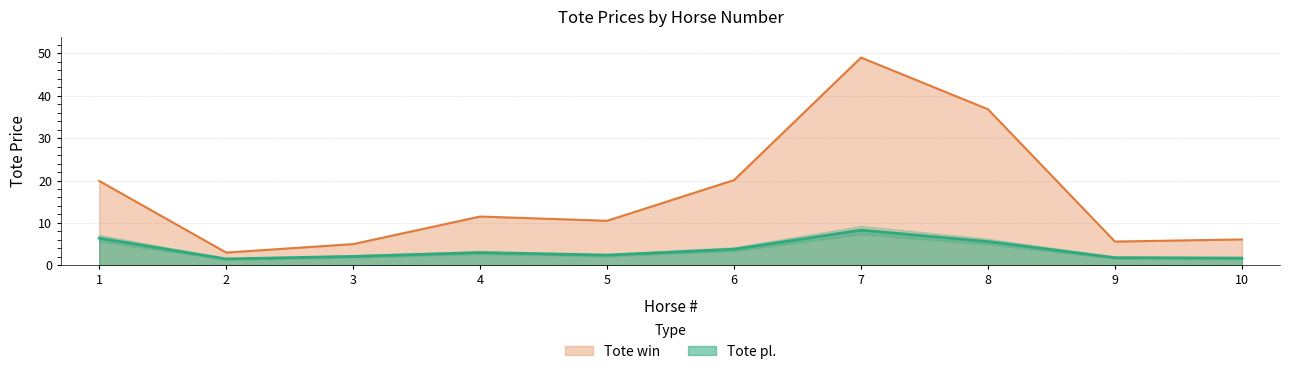

At which label is Tote win closest to 26?

6